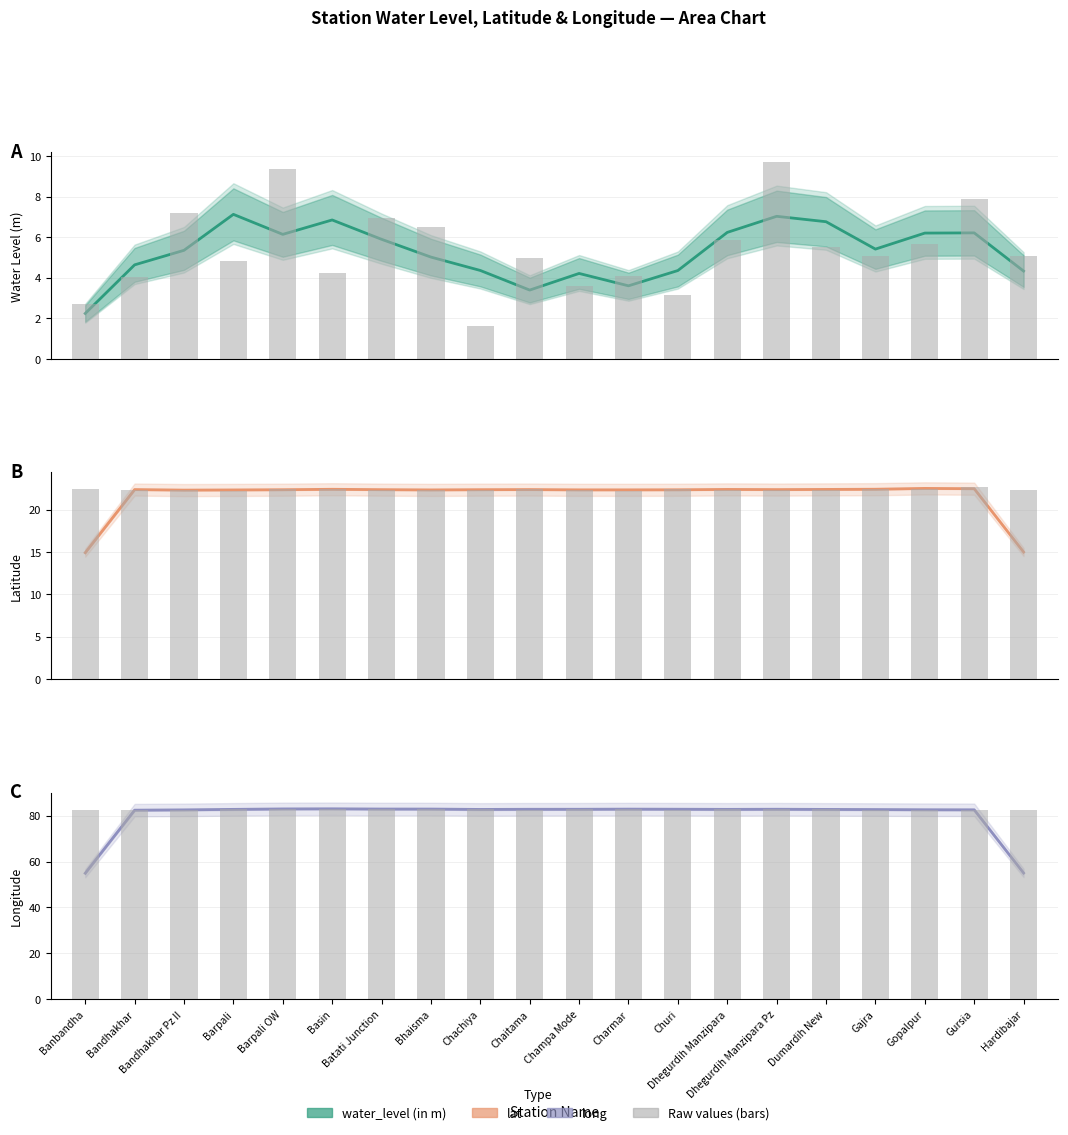

What is the sum of all water_level (in m) values?

105.3